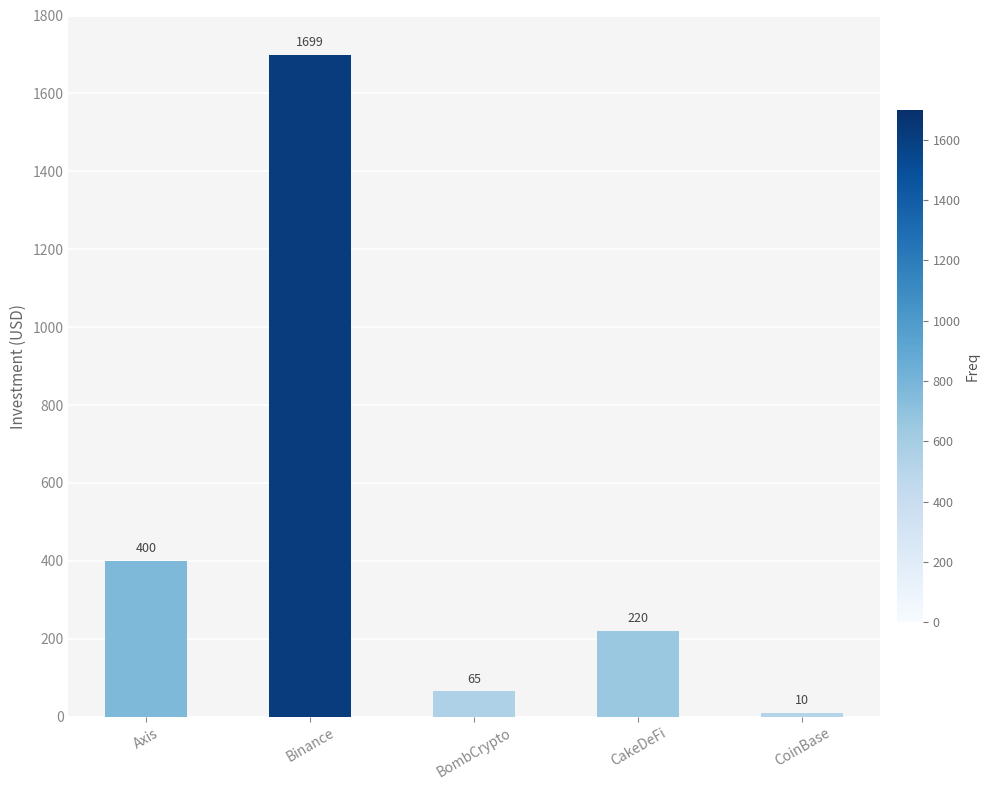

Reading left to right, transcribe all the data shown in this chart.

Axis=400	Binance=1699	BombCrypto=65	CakeDeFi=220	CoinBase=10